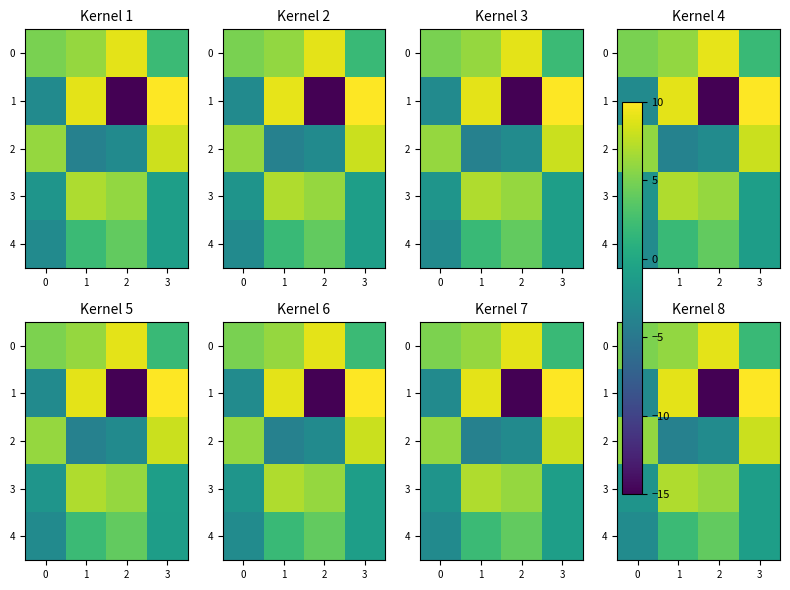

How many series are shown in this chart?

5